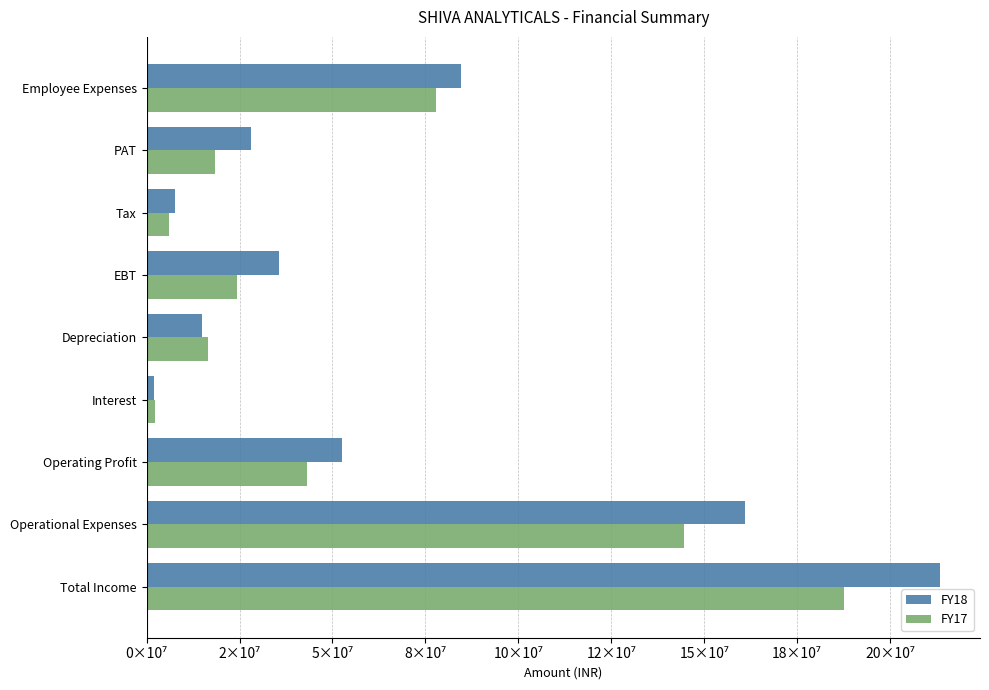

At which label does FY18 reach its minimum?

Interest